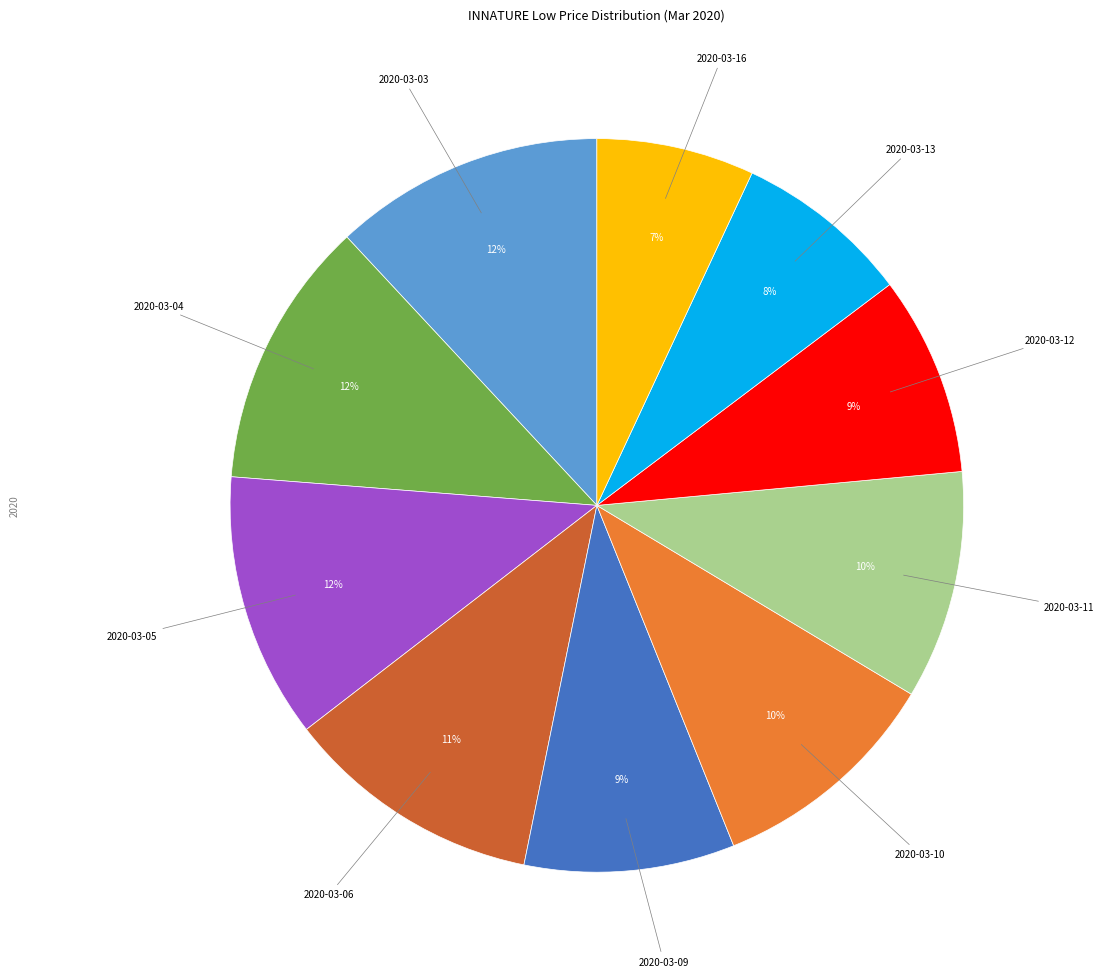

Does any single category account for the majority?

No